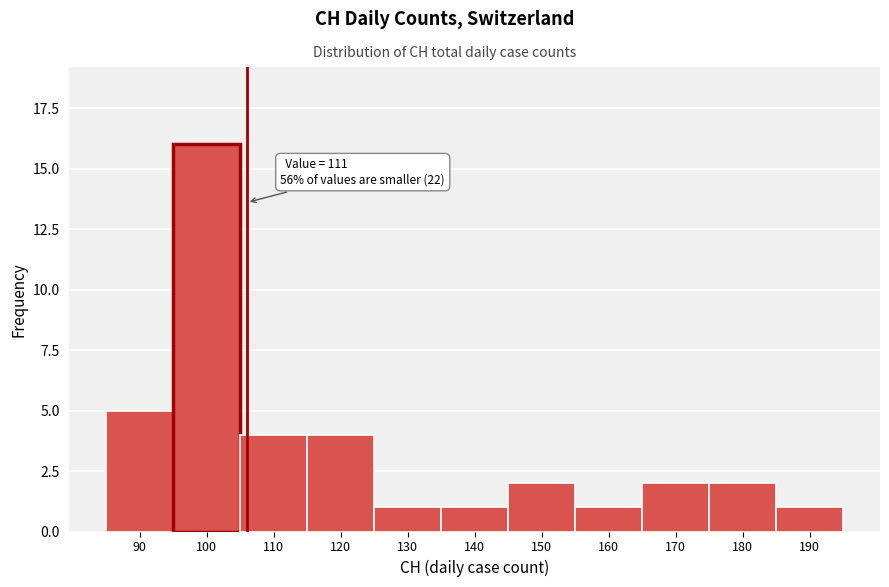

Reading right to left, what are all the values shown in this chart?

1	2	2	1	2	1	1	4	4	16	5